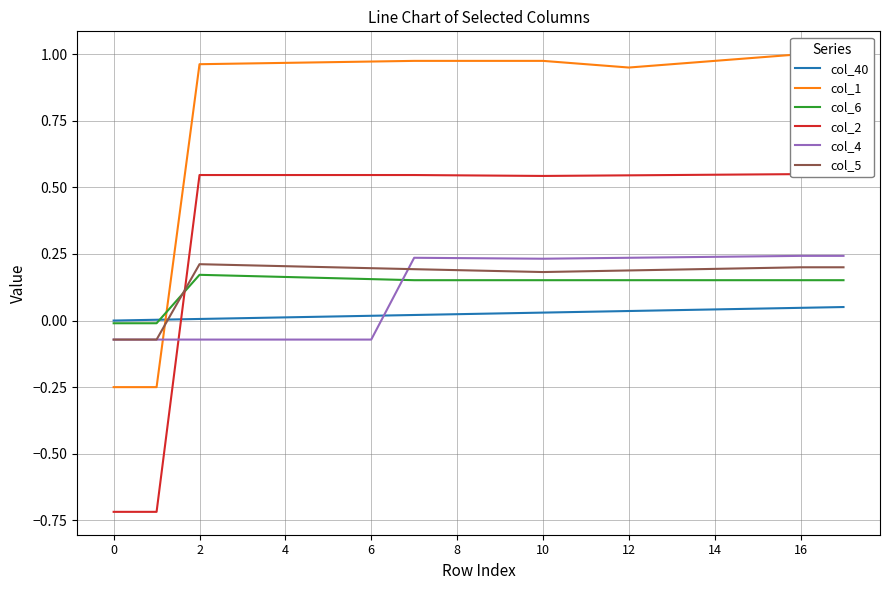

Which series changed the most between 9 and 12?

col_1